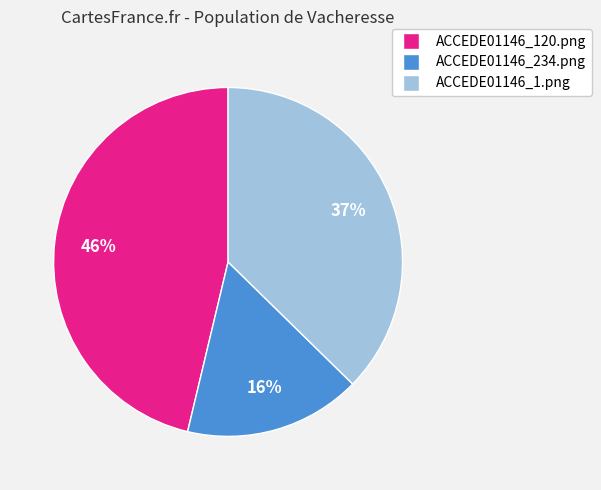

Is the sum of ACCEDE01146_234.png and ACCEDE01146_1.png greater than half?

Yes